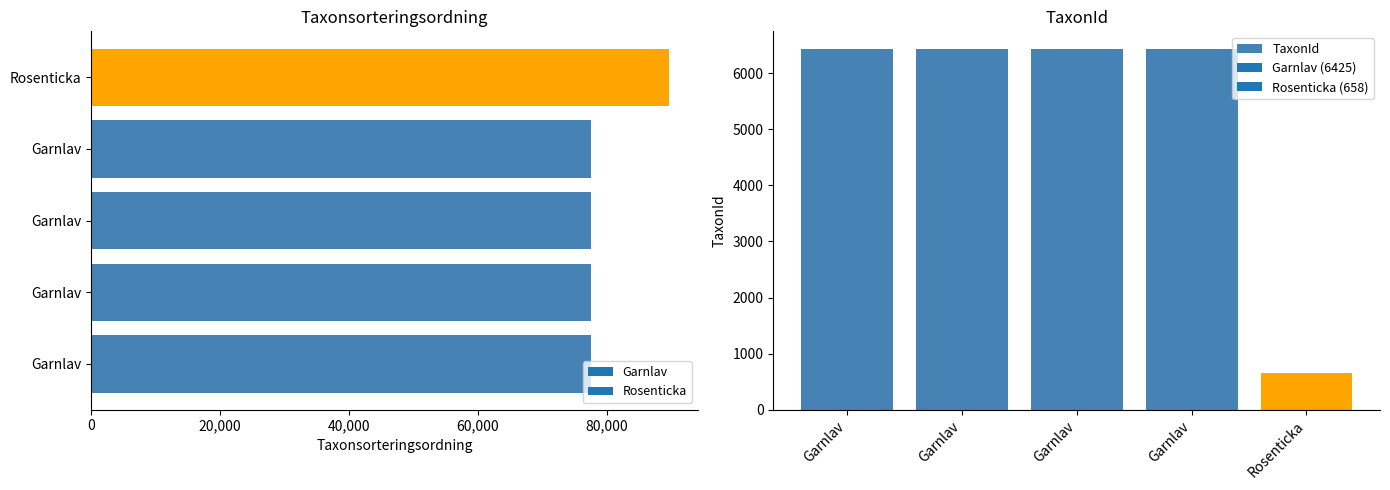

What position from the left is 60,000?

4